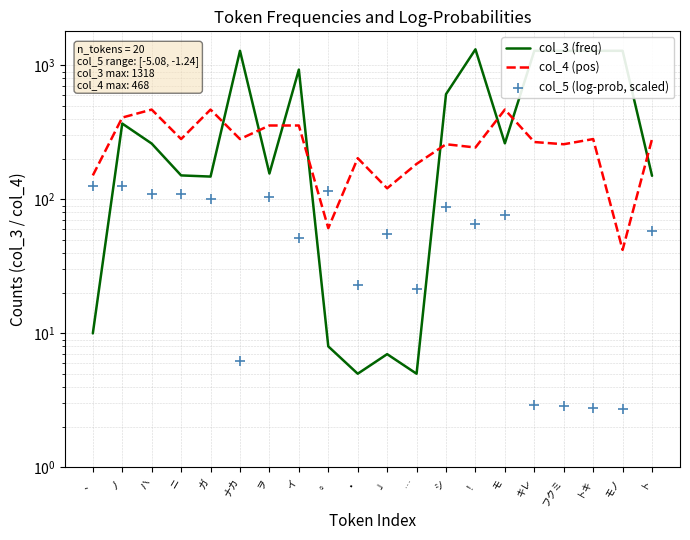

Which series reaches the maximum Y coordinate?

col_3 (freq)